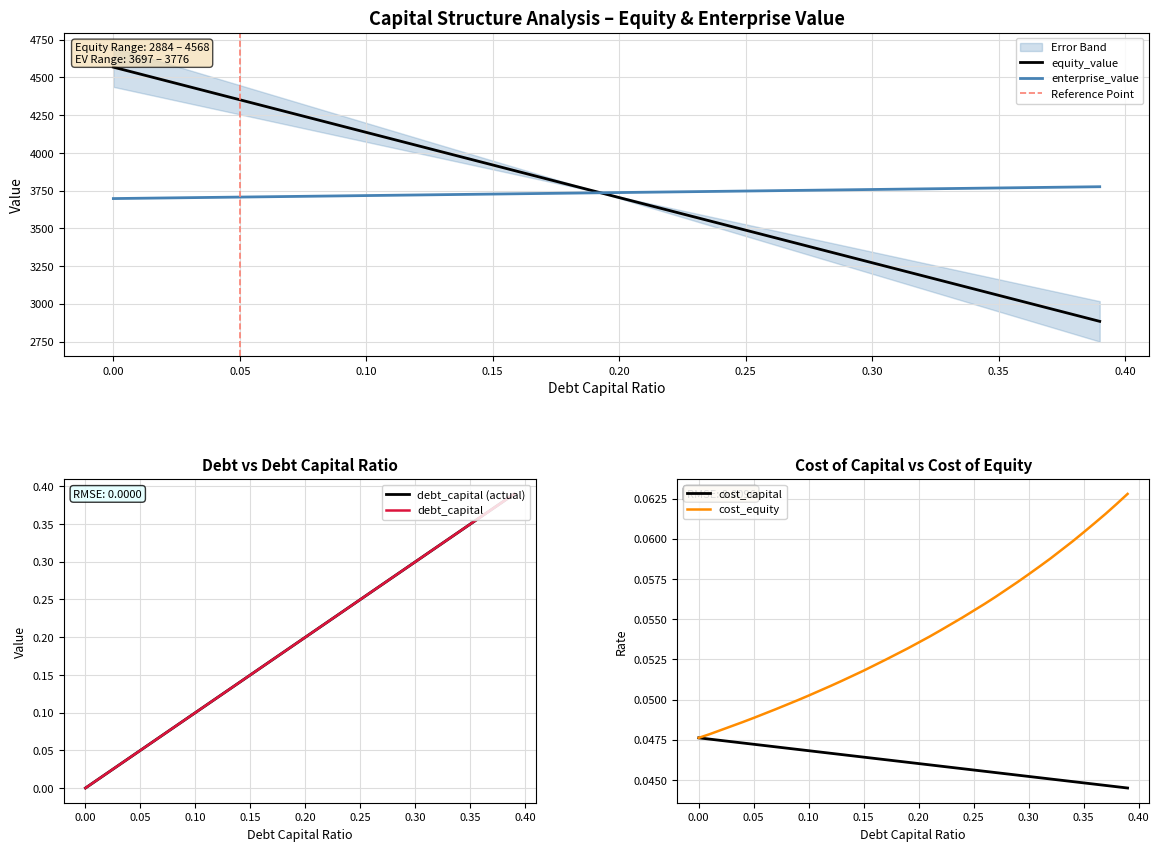

What is the maximum value for debt_capital?

0.4